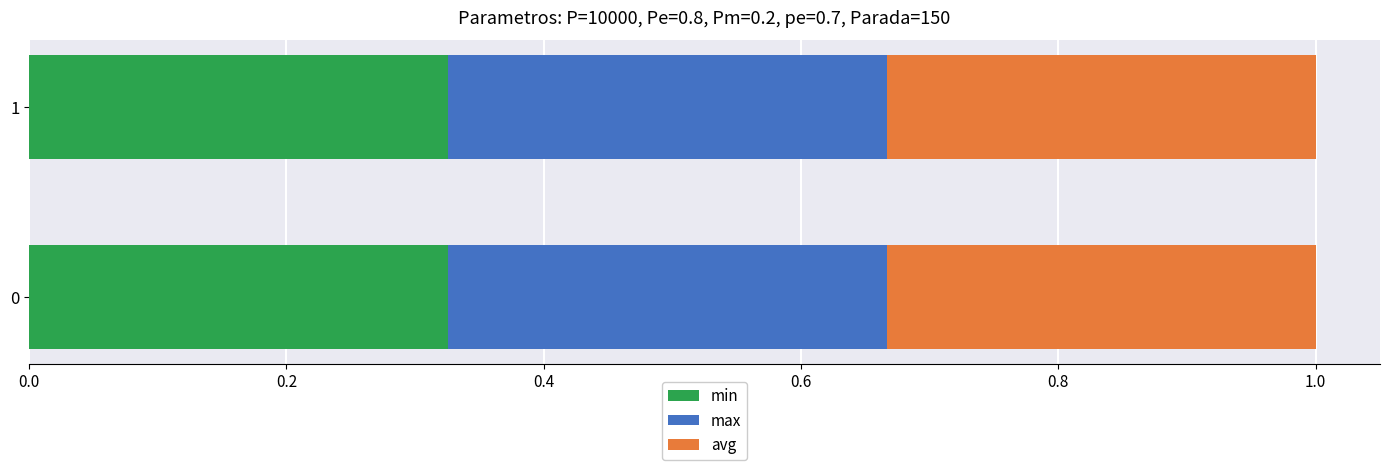

Is it true that min equals 0.2 at 1?

False